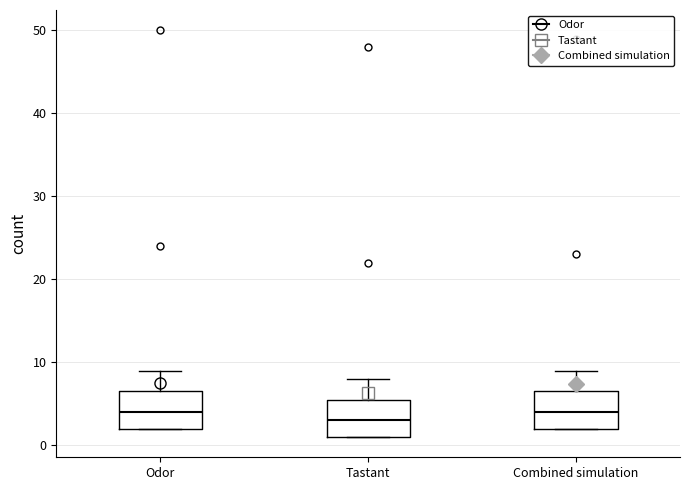

Where is the lower edge of the box for Combined simulation on the y-axis? The values are not printed on the chart, so give them approximately, as read against the axis.

2